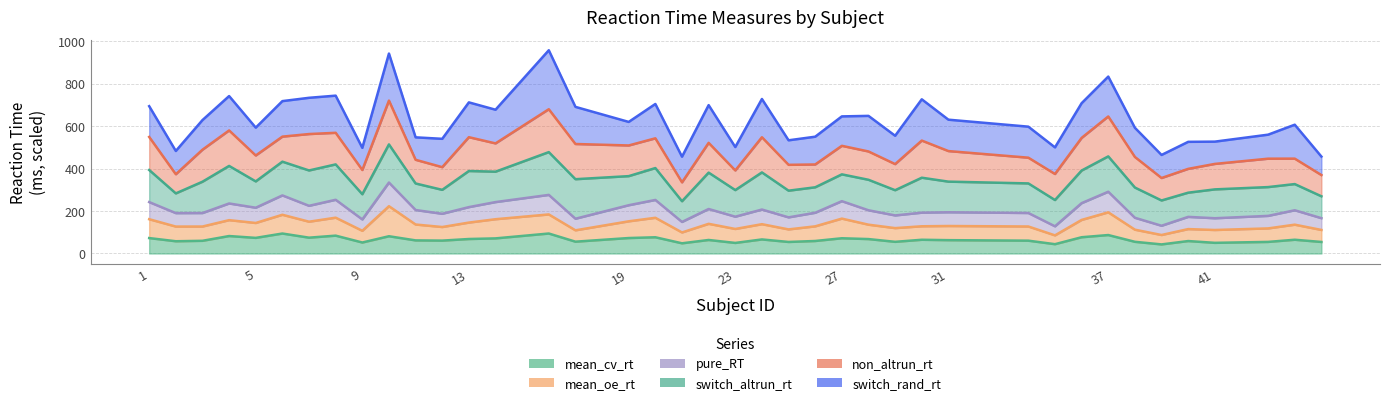

How many lines are shown in the chart?

6